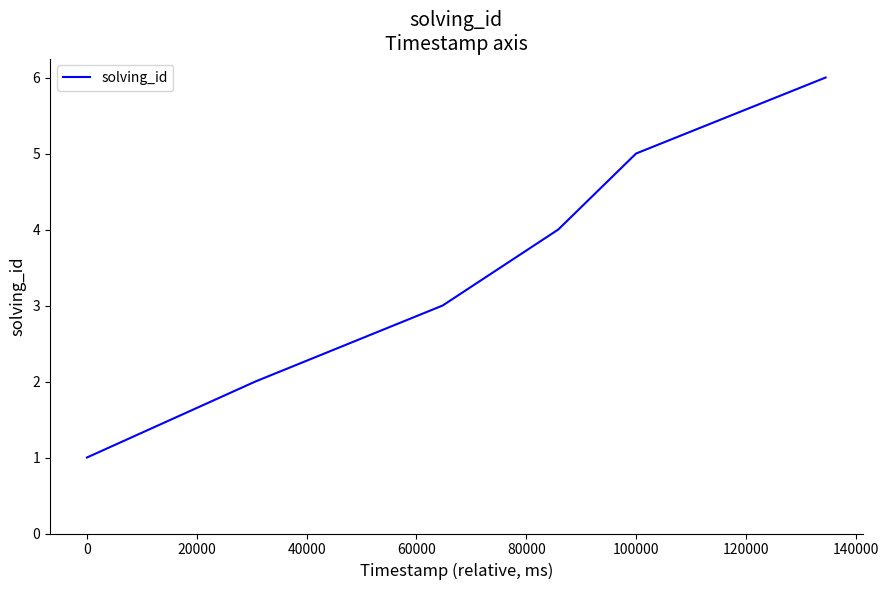

What is the average value?

4